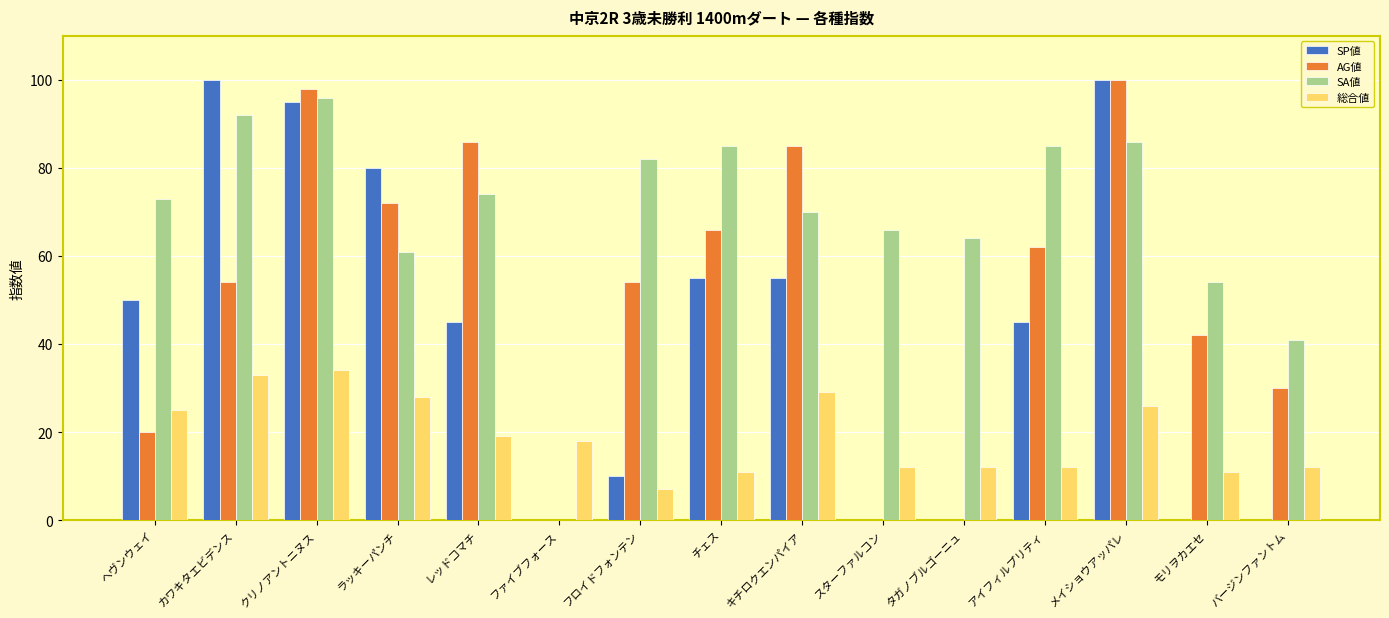

Reading left to right, what are all the values shown in this chart?

SP値: ヘヴンウェイ=50	カワキタエビデンス=100	クリノアントニヌス=95	ラッキーパンチ=80	レッドコマチ=45	ファイブフォース=0	フロイドフォンテン=10	チェス=55	キチロクエンパイア=55	スターファルコン=0	タガノブルゴーニュ=0	アイフィルプリティ=45	メイショウアッパレ=100	モリヲカエセ=0	バージンファントム=0
AG値: ヘヴンウェイ=20	カワキタエビデンス=54	クリノアントニヌス=98	ラッキーパンチ=72	レッドコマチ=86	ファイブフォース=0	フロイドフォンテン=54	チェス=66	キチロクエンパイア=85	スターファルコン=0	タガノブルゴーニュ=0	アイフィルプリティ=62	メイショウアッパレ=100	モリヲカエセ=42	バージンファントム=30
SA値: ヘヴンウェイ=73	カワキタエビデンス=92	クリノアントニヌス=96	ラッキーパンチ=61	レッドコマチ=74	ファイブフォース=0	フロイドフォンテン=82	チェス=85	キチロクエンパイア=70	スターファルコン=66	タガノブルゴーニュ=64	アイフィルプリティ=85	メイショウアッパレ=86	モリヲカエセ=54	バージンファントム=41
総合値: ヘヴンウェイ=25	カワキタエビデンス=33	クリノアントニヌス=34	ラッキーパンチ=28	レッドコマチ=19	ファイブフォース=18	フロイドフォンテン=7	チェス=11	キチロクエンパイア=29	スターファルコン=12	タガノブルゴーニュ=12	アイフィルプリティ=12	メイショウアッパレ=26	モリヲカエセ=11	バージンファントム=12